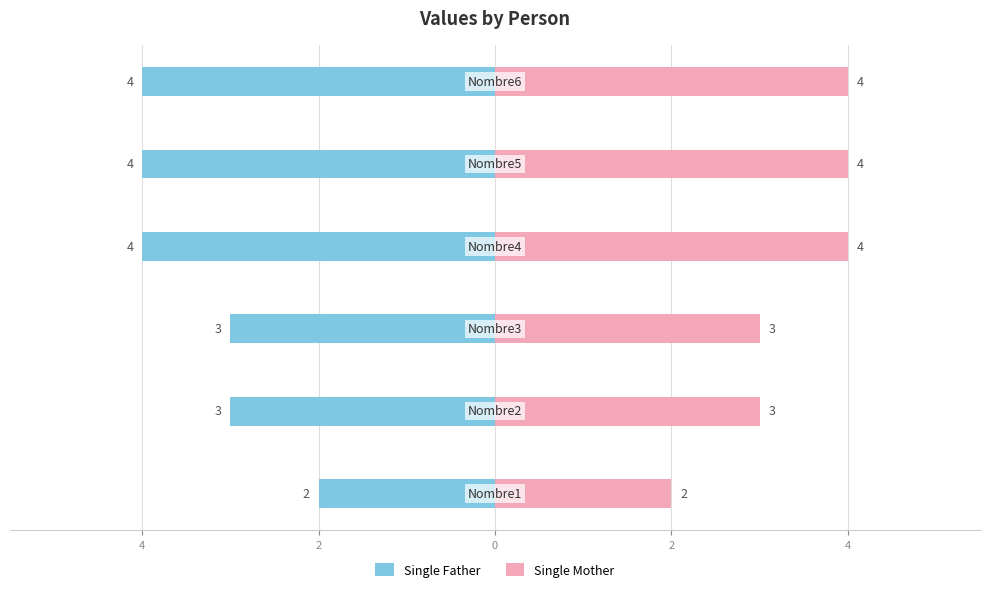

How many categories are shown in the chart?

6